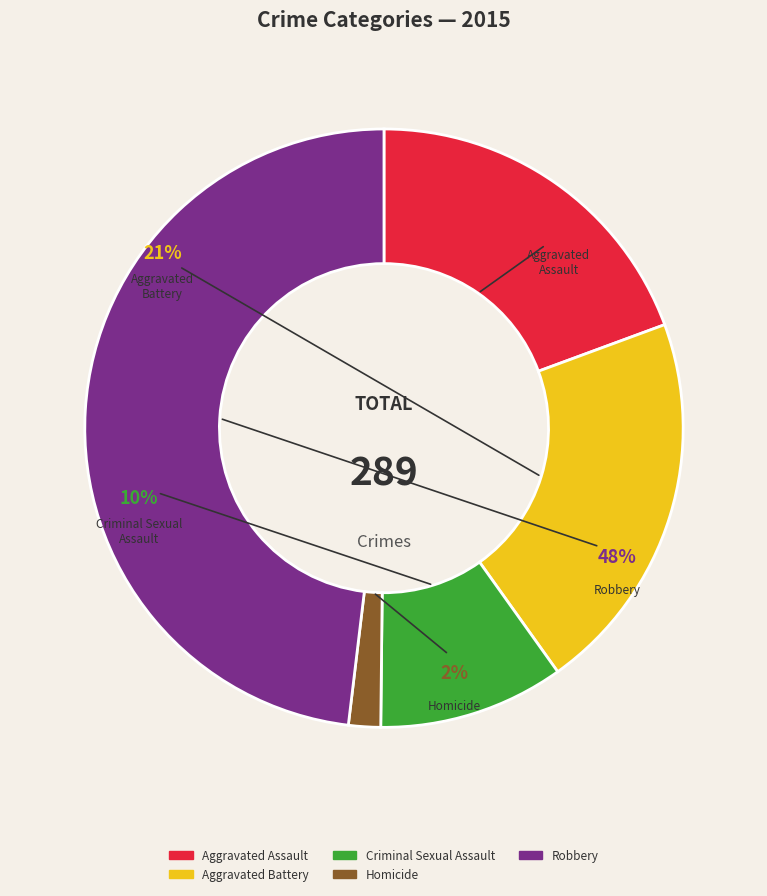

Is the sum of Criminal Sexual Assault and Robbery greater than half?

Yes